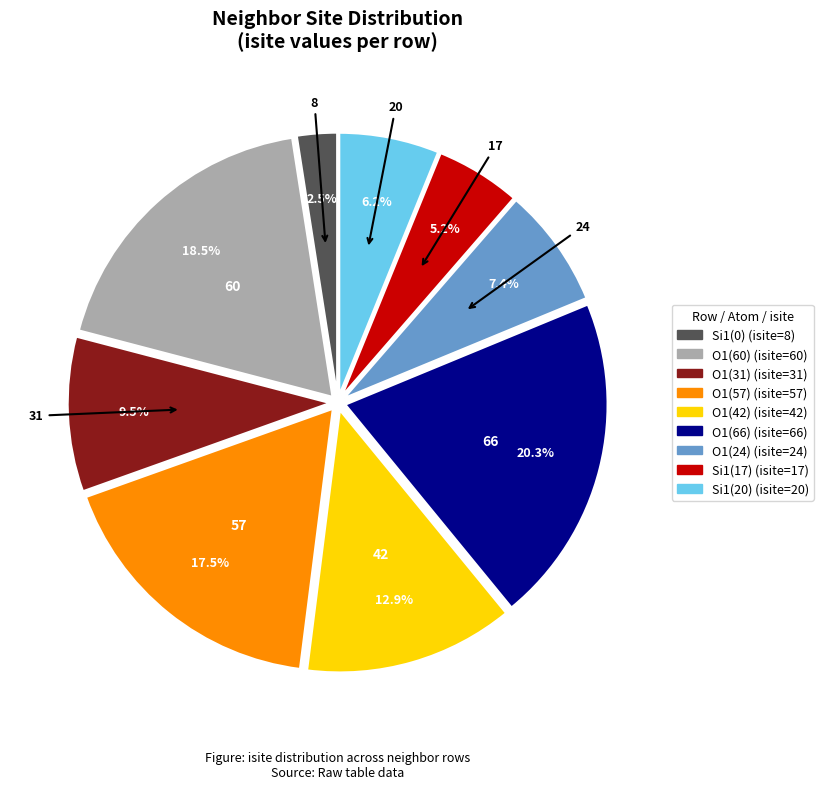

Is there any slice that represents more than half of the pie?

No